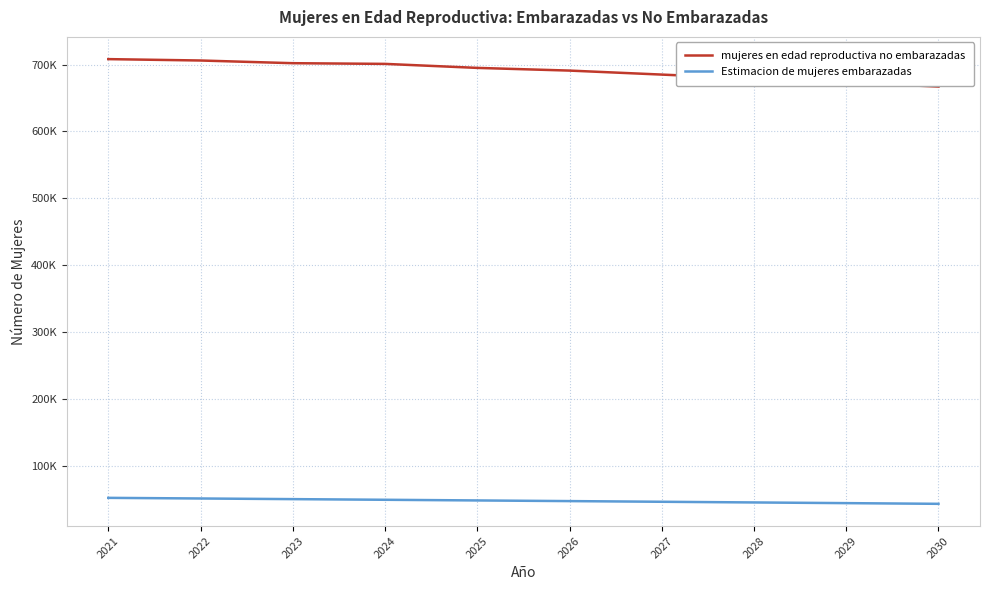

Reading right to left, what are all the values shown in this chart?

mujeres en edad reproductiva no embarazadas: 667192.0	673153.4	679128.8	685119.1	691109.4	695132.3	701130.9	702165.0	706201.9	708259.4
Estimacion de mujeres embarazadas: 42808.0	43846.6	44871.2	45880.9	46890.6	47867.7	48869.1	49835.0	50798.1	51740.6